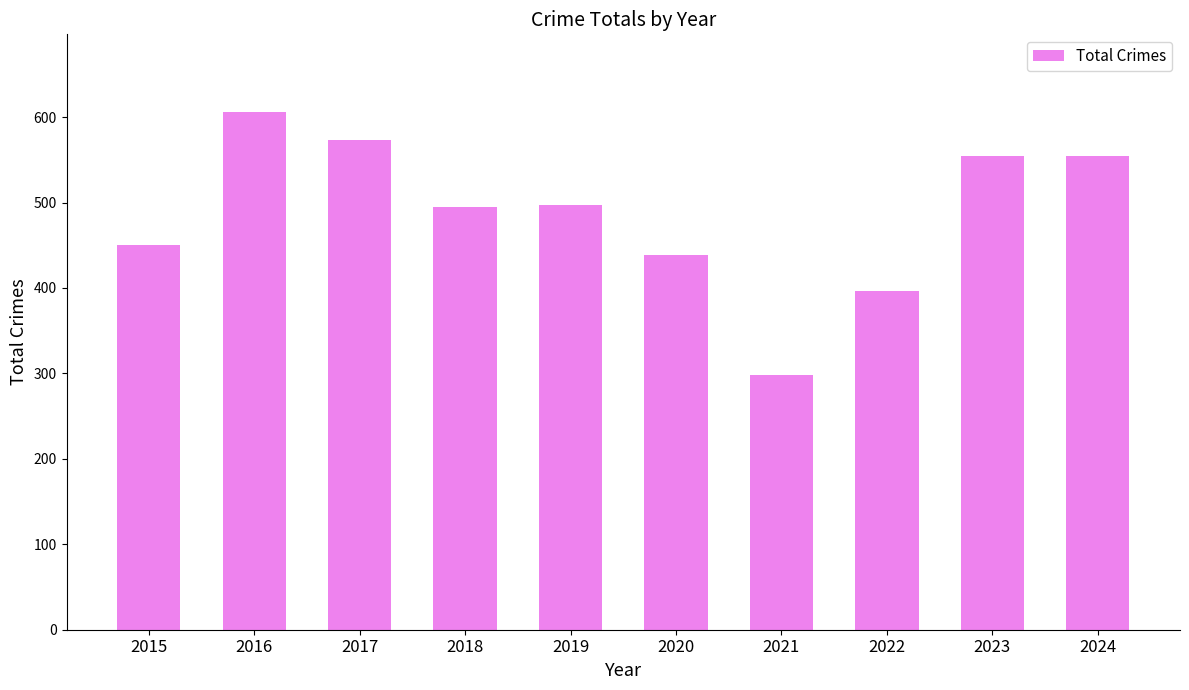

The value at 2018 is 692. True or false?

False